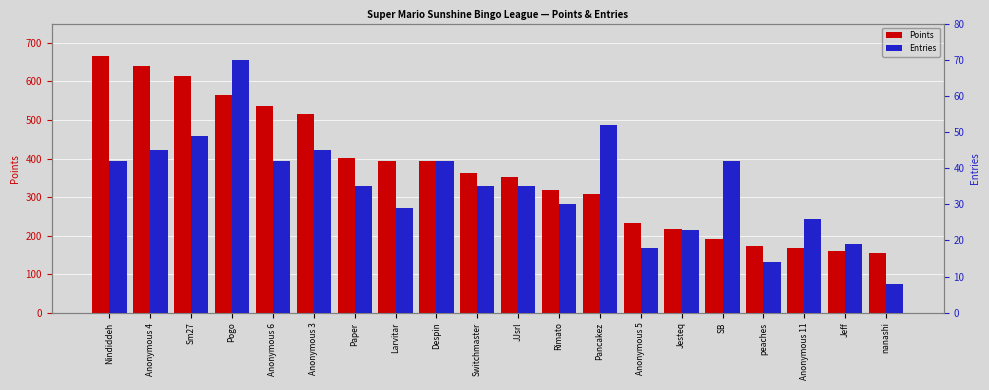

What are all the series names shown in the legend?

Points, Entries